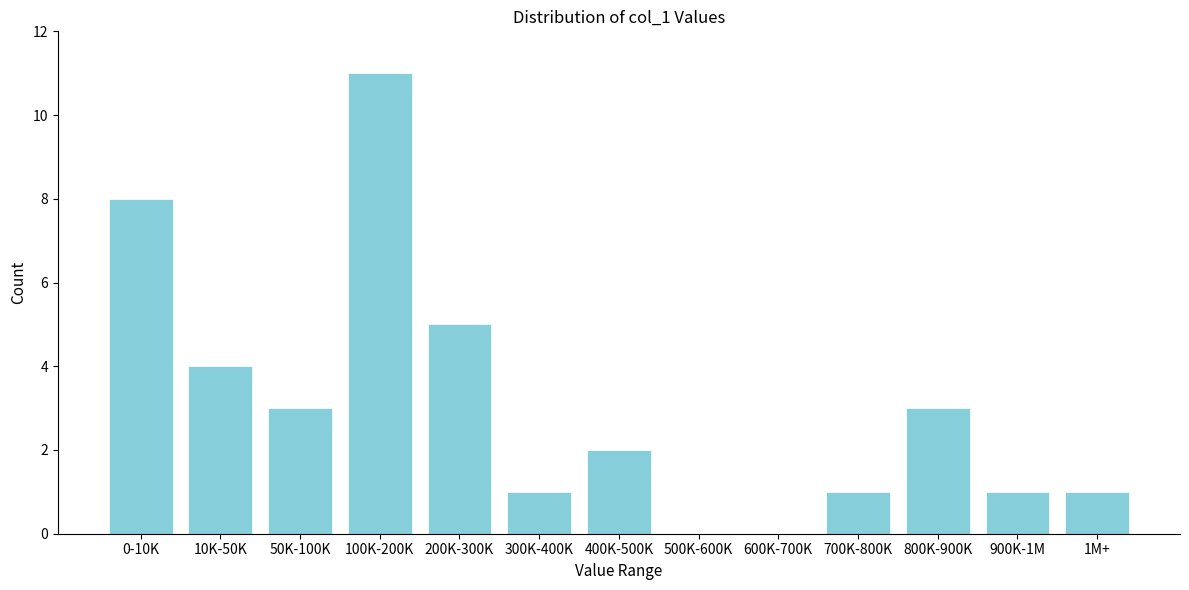

Reading left to right, list all the values displayed in this chart.

0-10K=8	10K-50K=4	50K-100K=3	100K-200K=11	200K-300K=5	300K-400K=1	400K-500K=2	500K-600K=0	600K-700K=0	700K-800K=1	800K-900K=3	900K-1M=1	1M+=1